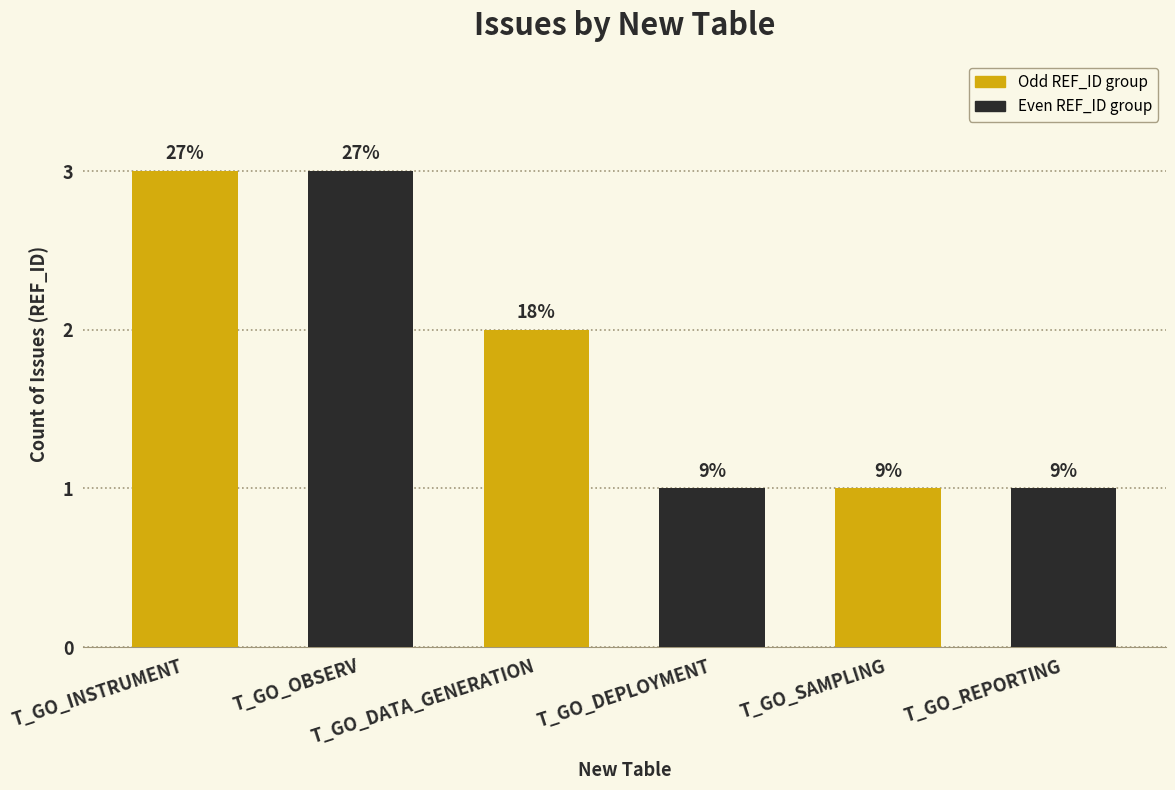

What is the label of the 1st bar from the left?

T_GO_INSTRUMENT